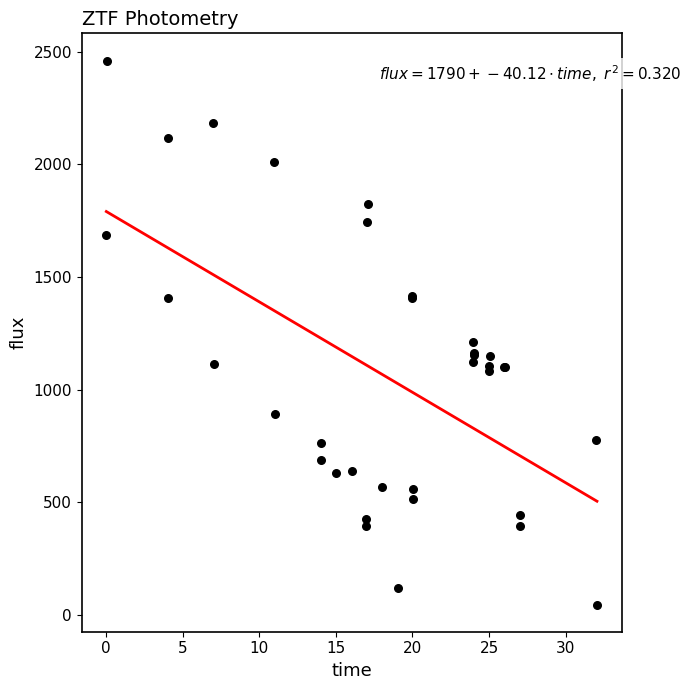

What Y value in the scatter plot is closest to 1252?

1211.6